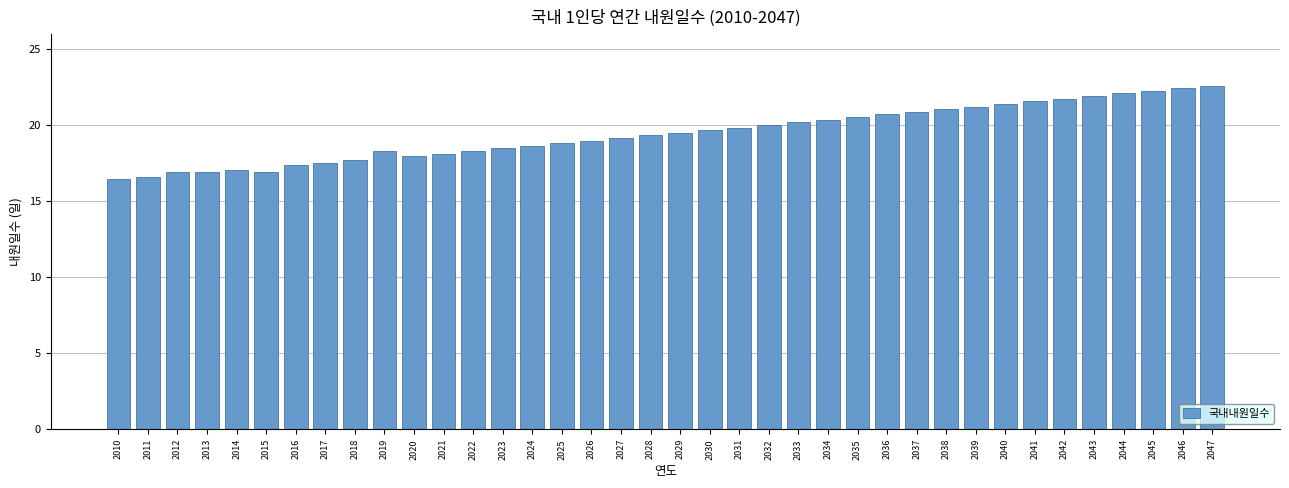

What is the value of the 18th bar from the left?

19.2